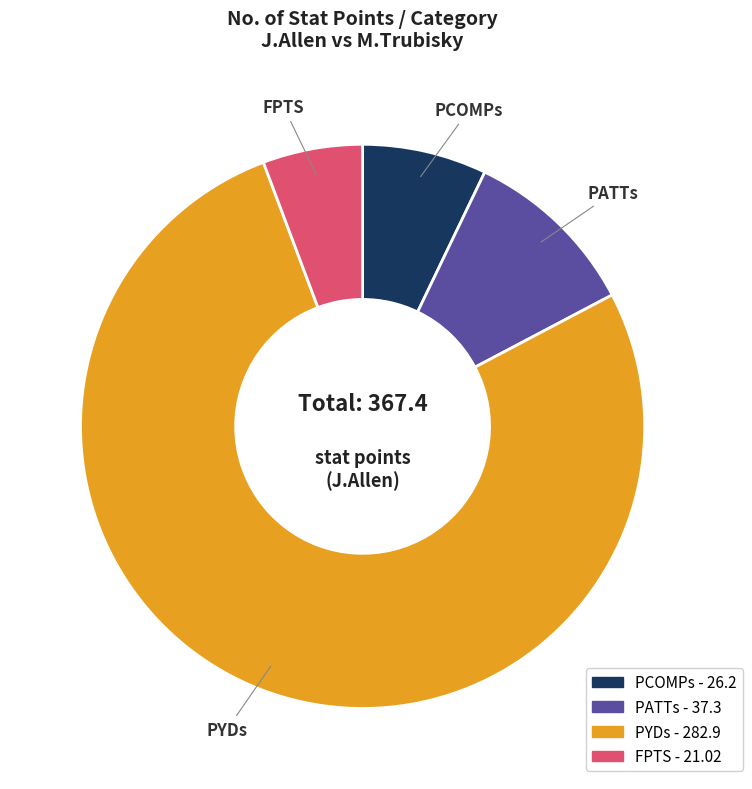

Is there a majority slice in this chart?

Yes